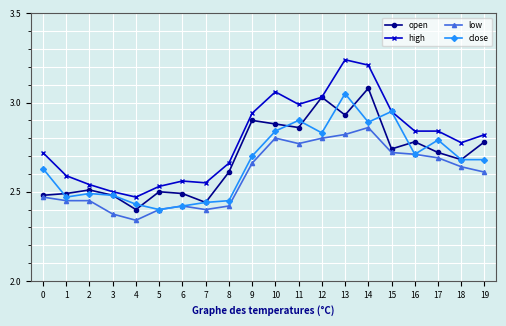

Does the chart display data point markers on the line(s)?

Yes